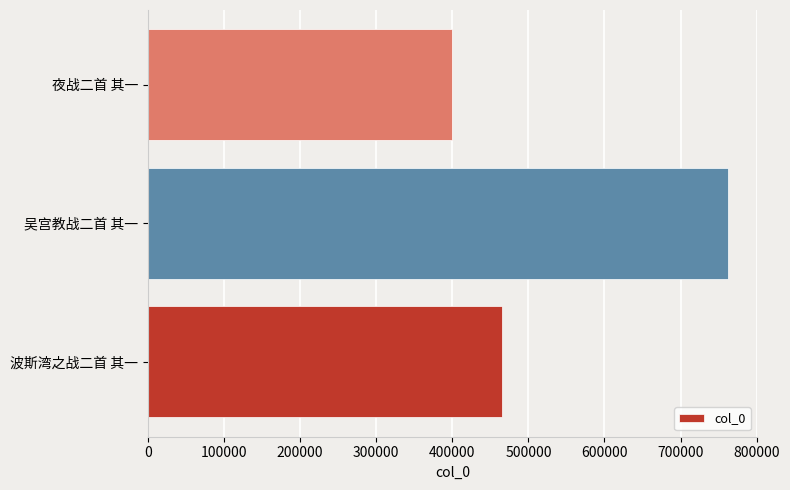

Count the number of data series in this chart.

1